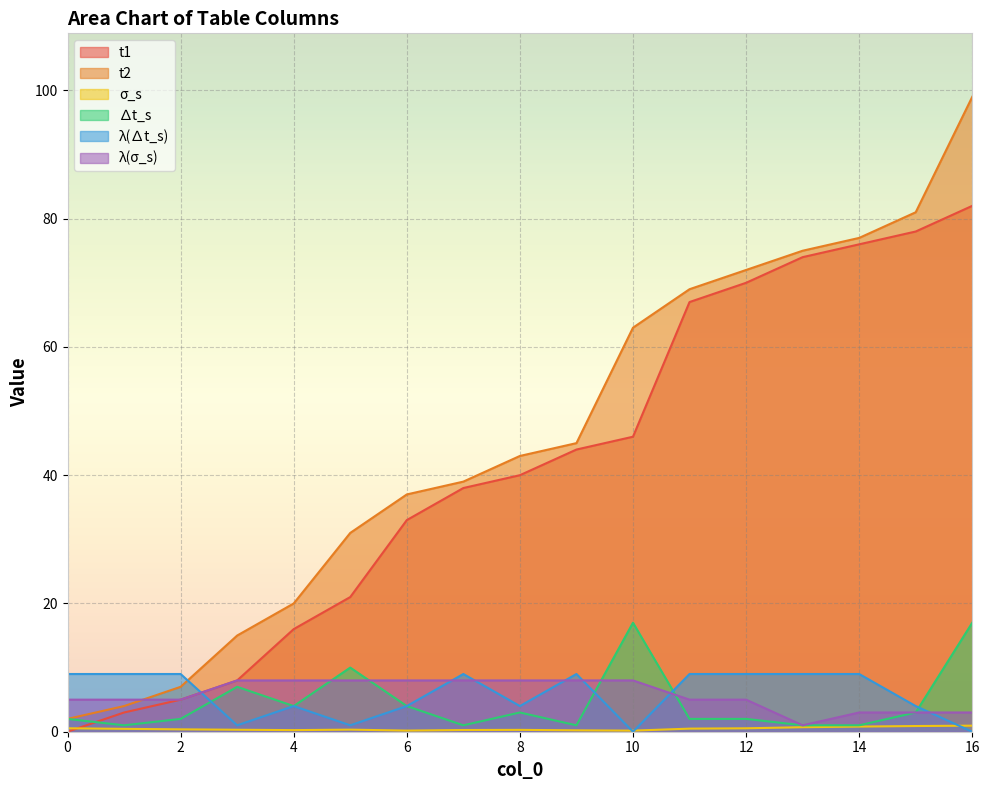

Is the value of t1 at 9 greater than the value of λ(∆t_s) at 1?

Yes